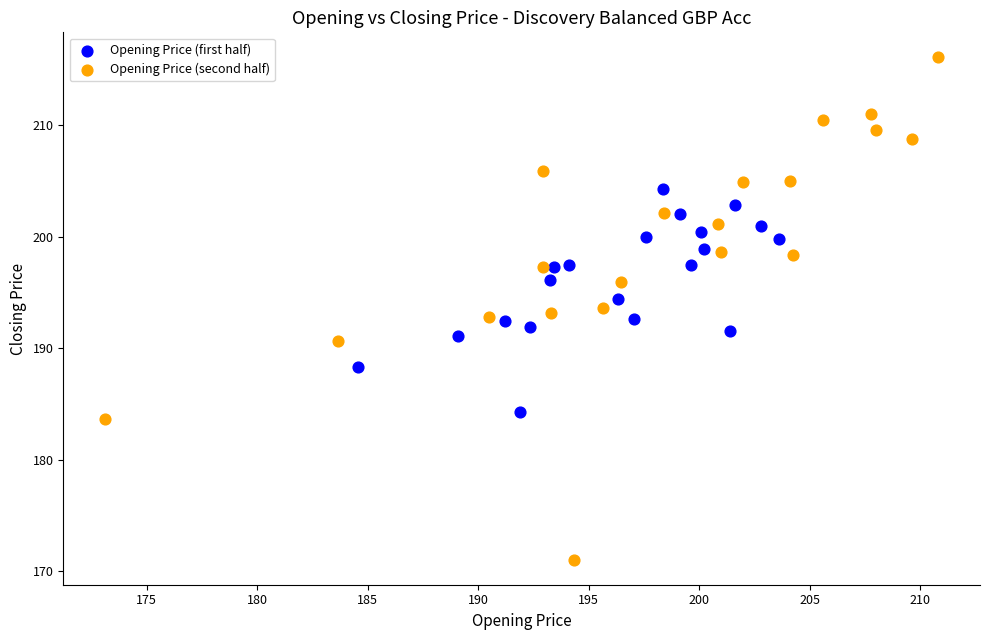

Which series reaches the maximum Y coordinate?

Opening Price (second half)